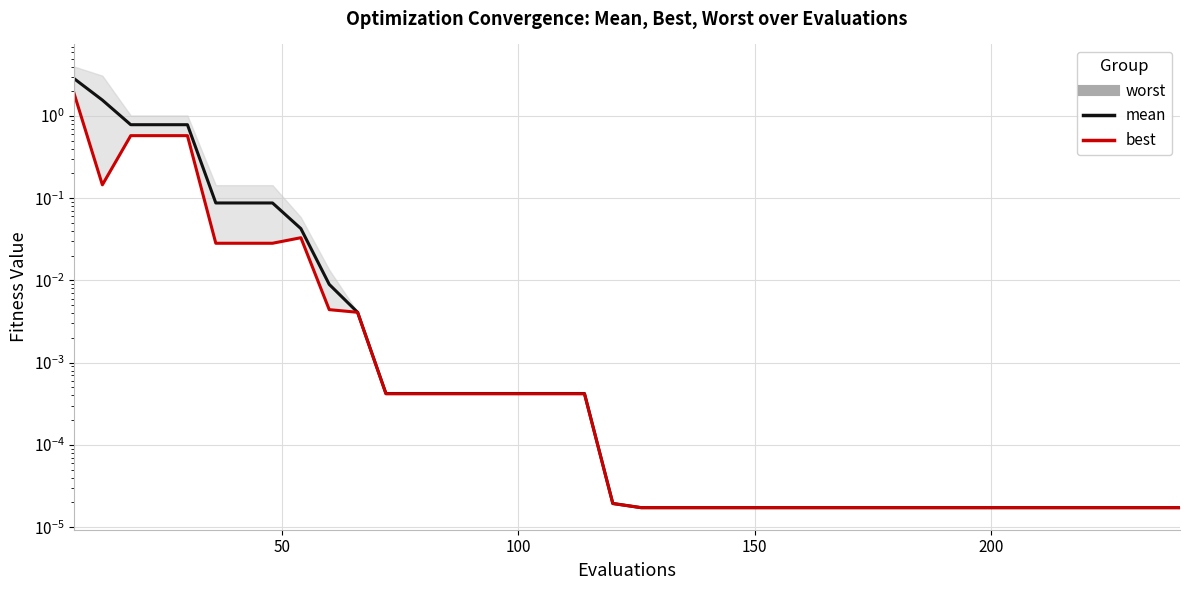

Is it true that mean equals 0.0 at 25?

False